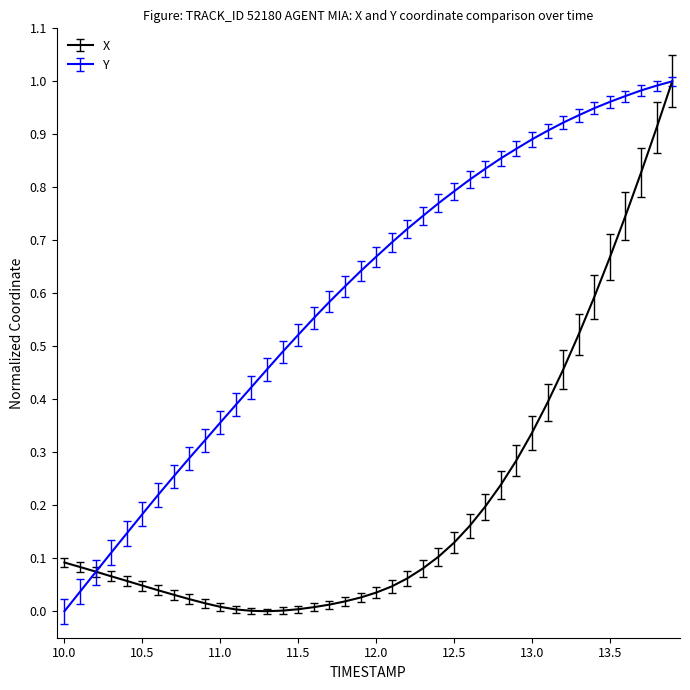

How many values in Y are above zero?

39